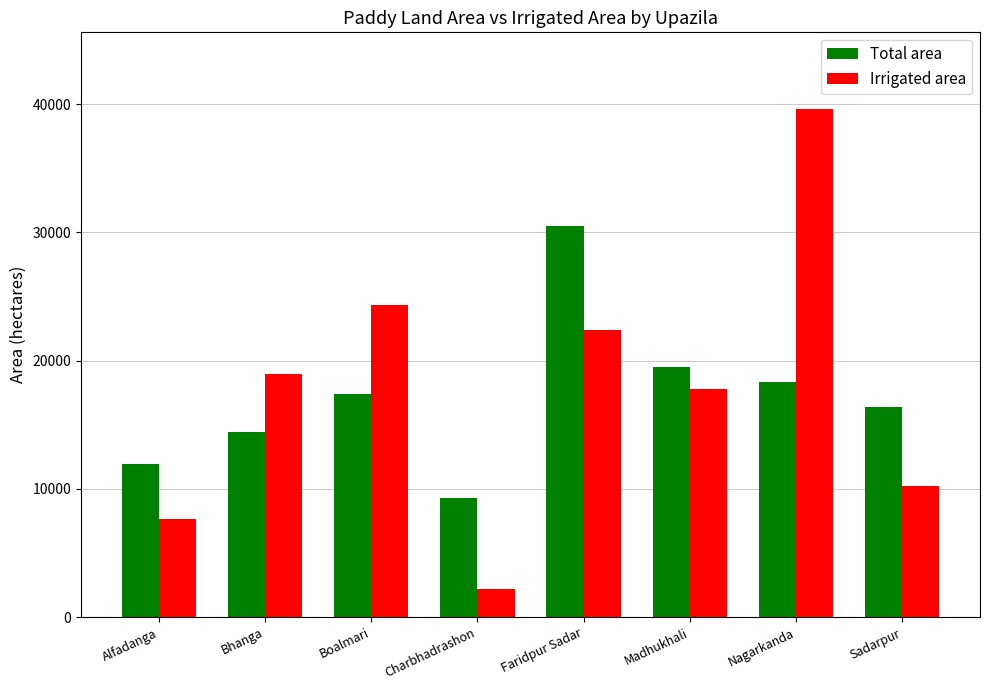

Which series changed the most between Faridpur Sadar and Nagarkanda?

Irrigated area